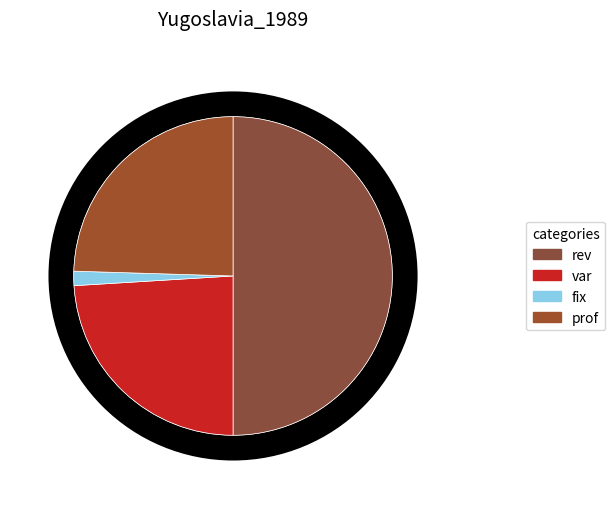

Count the number of slices in the pie.

4